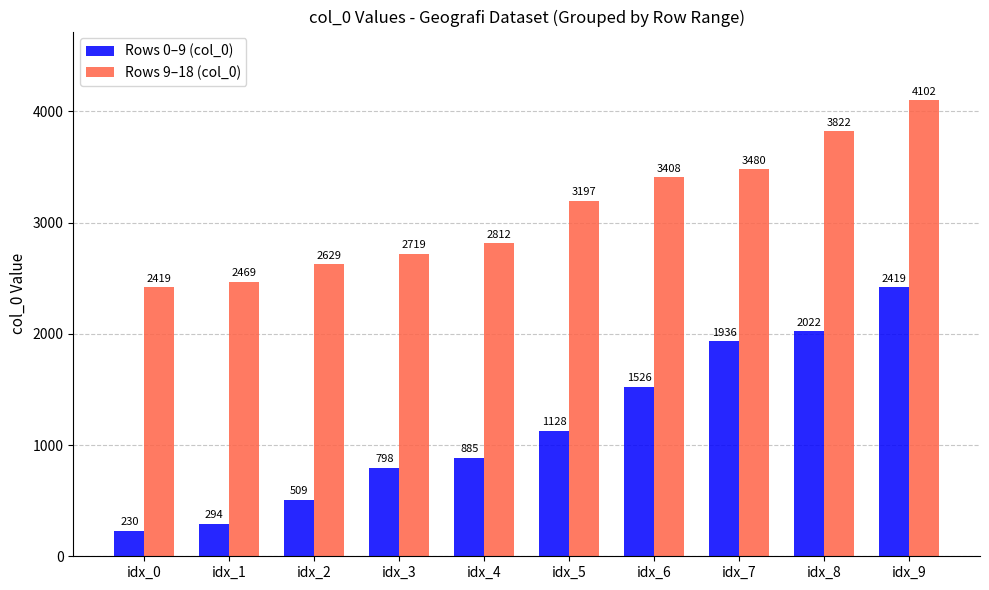

The Rows 9–18 (col_0) series shows 2629 at idx_2. True or false?

True